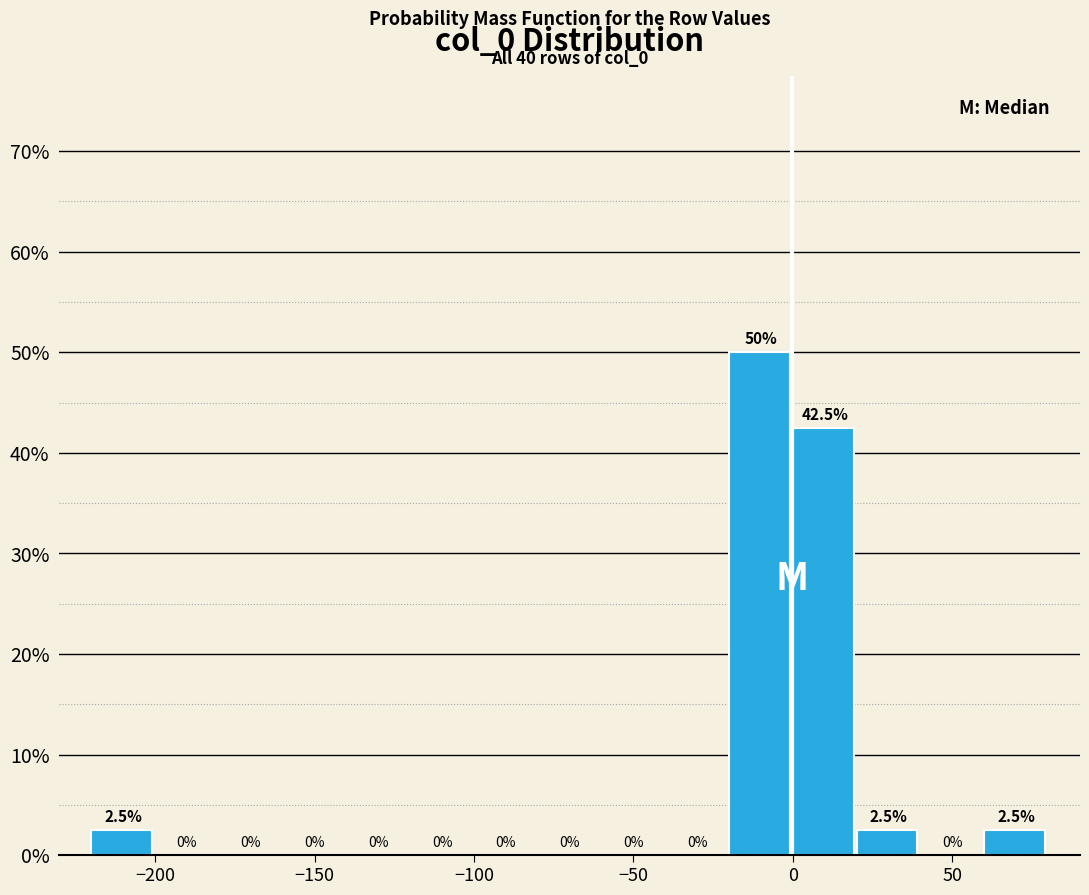

Reading left to right, transcribe this chart: for each bar, give the range it covers on the x-axis and its height.

-220 to -200: 2.5
-200 to -180: 0.0
-180 to -160: 0.0
-160 to -140: 0.0
-140 to -120: 0.0
-120 to -100: 0.0
-100 to -80: 0.0
-80 to -60: 0.0
-60 to -40: 0.0
-40 to -20: 0.0
-20 to 0: 50.0
0 to 20: 42.5
20 to 40: 2.5
40 to 60: 0.0
60 to 80: 2.5